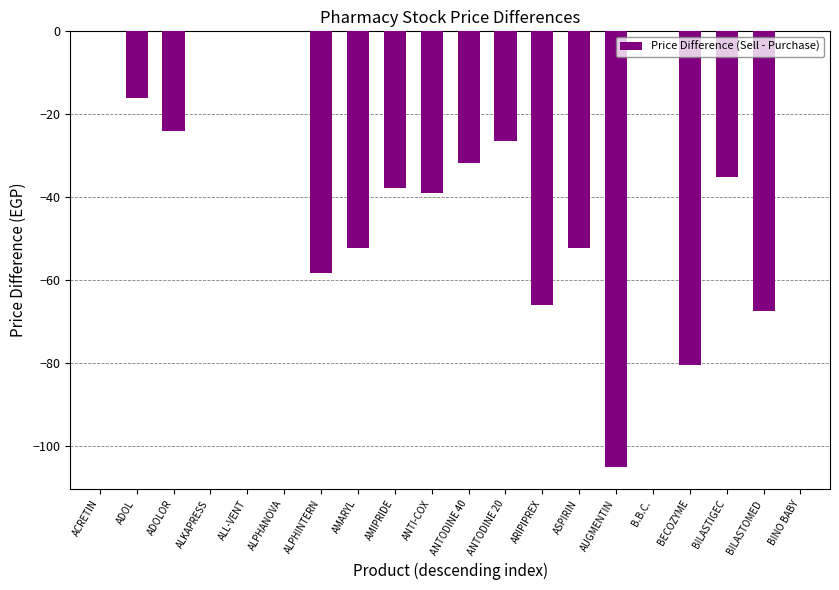

What is the change in value from ALPHANOVA to BILASTIGEC?

-35.0